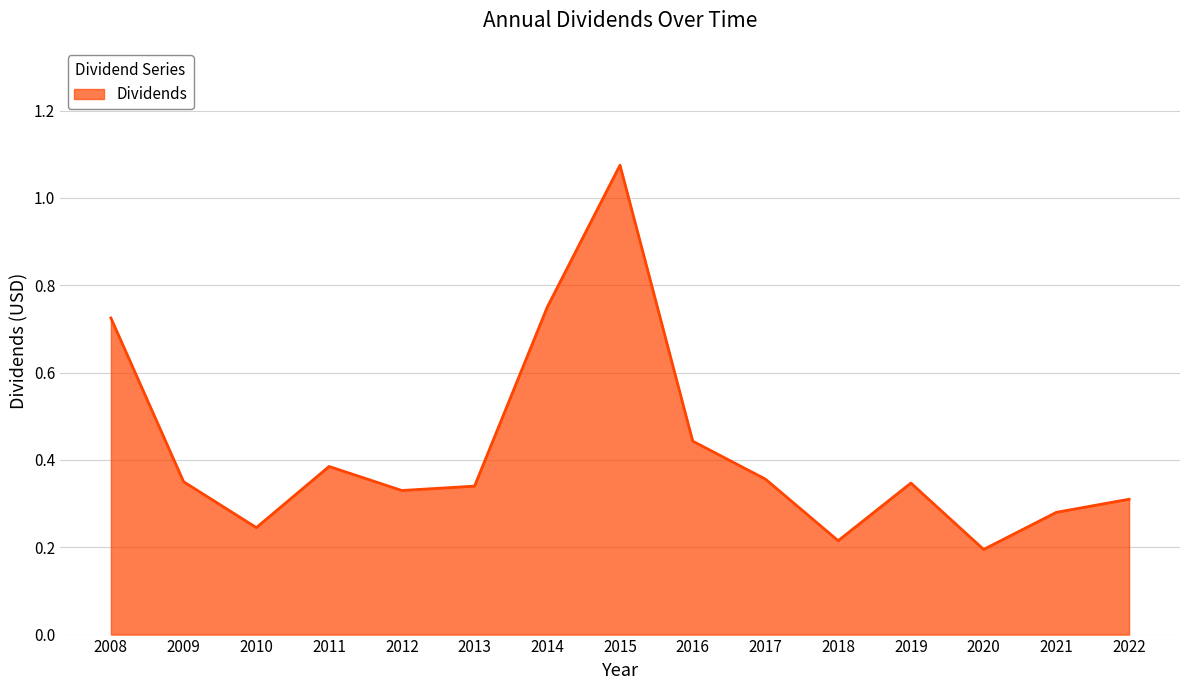

At which category does the data reach its first local valley?

2010